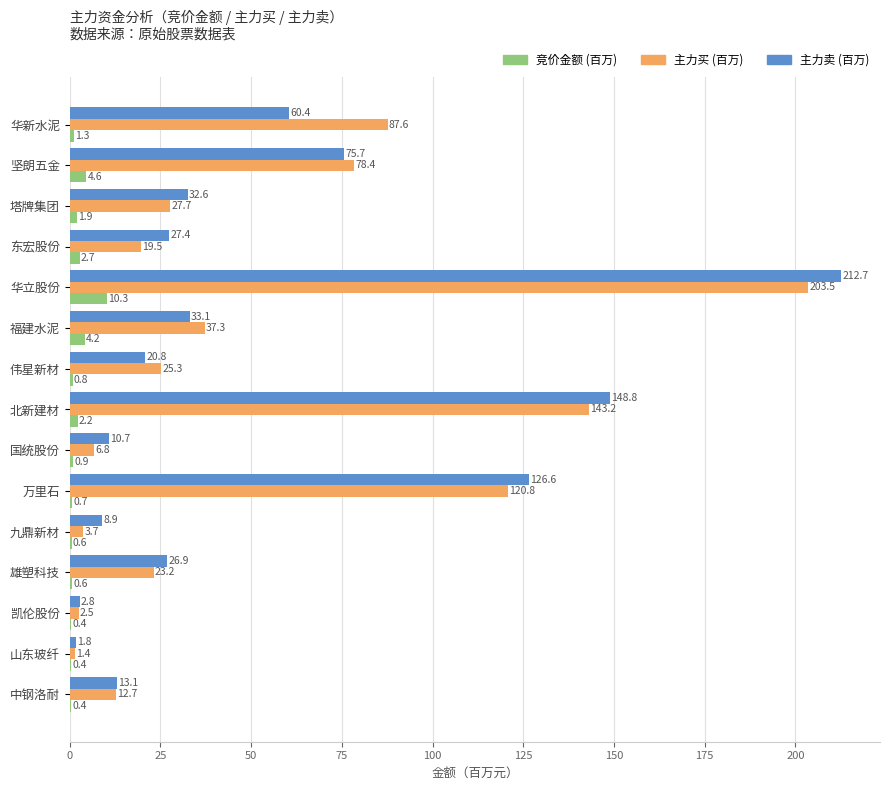

Count the number of categories in the chart.

15